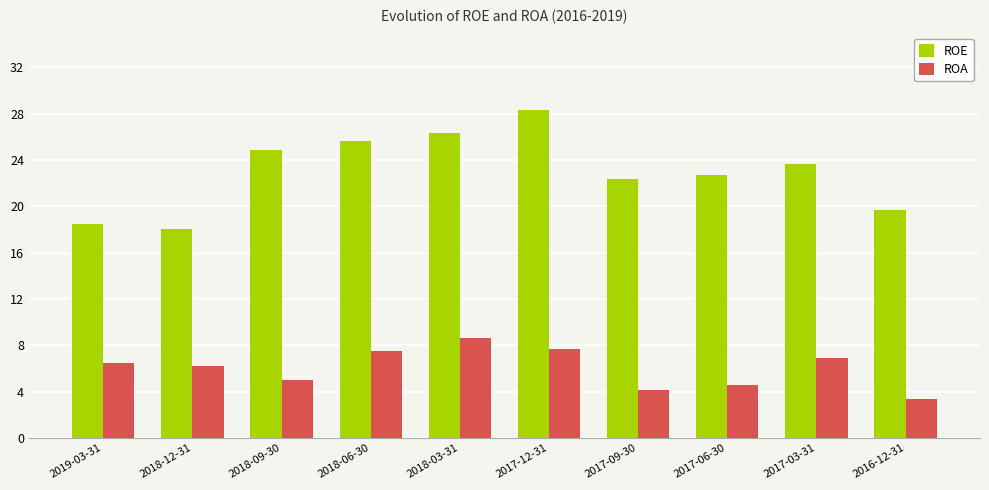

Are the bars grouped side by side (vs. stacked)?

Yes